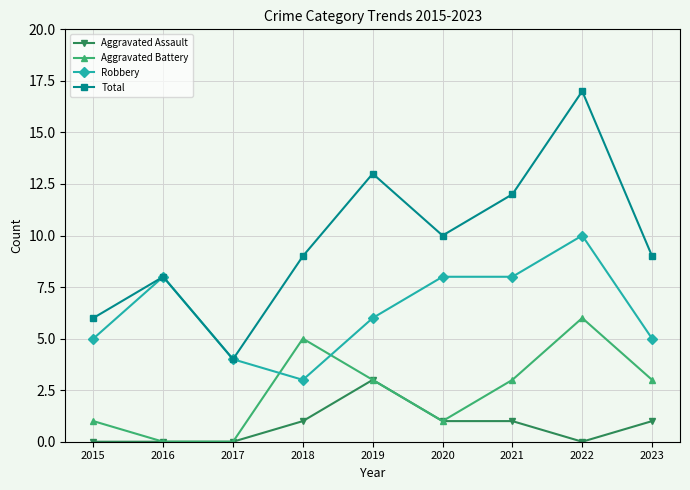

The value of Robbery at 2018 is 2. True or false?

False